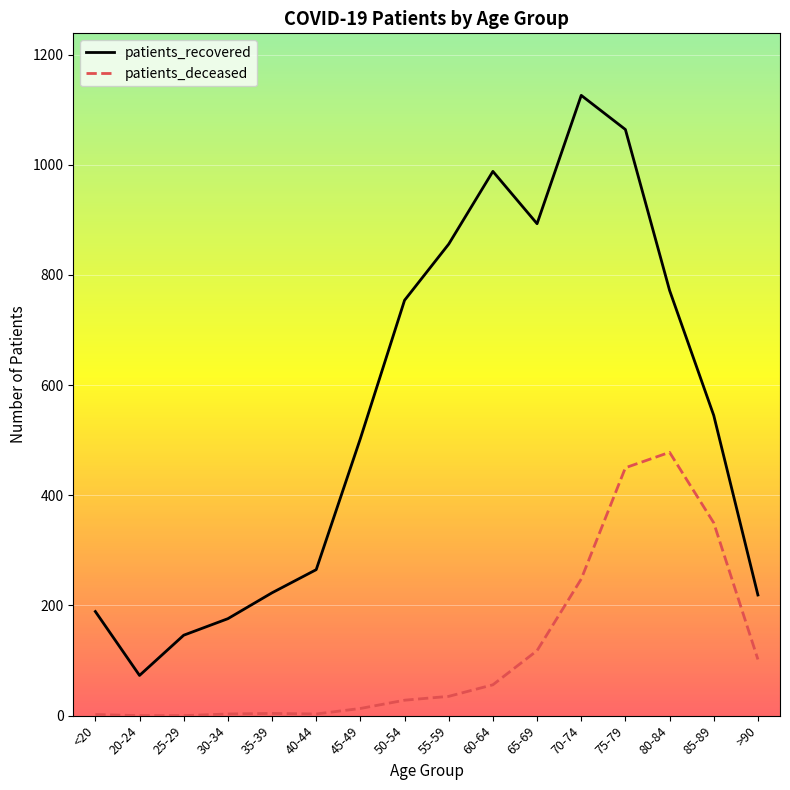

At which label does patients_recovered first exceed 545?

50-54